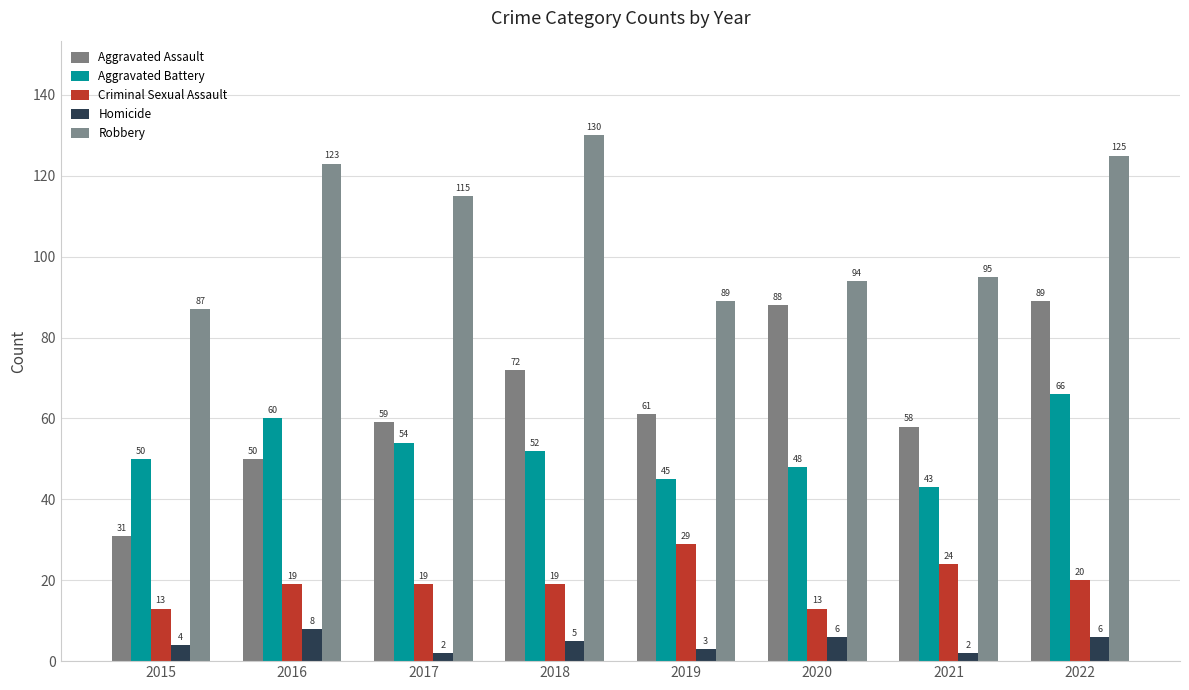

What is the sum of the Homicide values at 2022 and 2019?

9